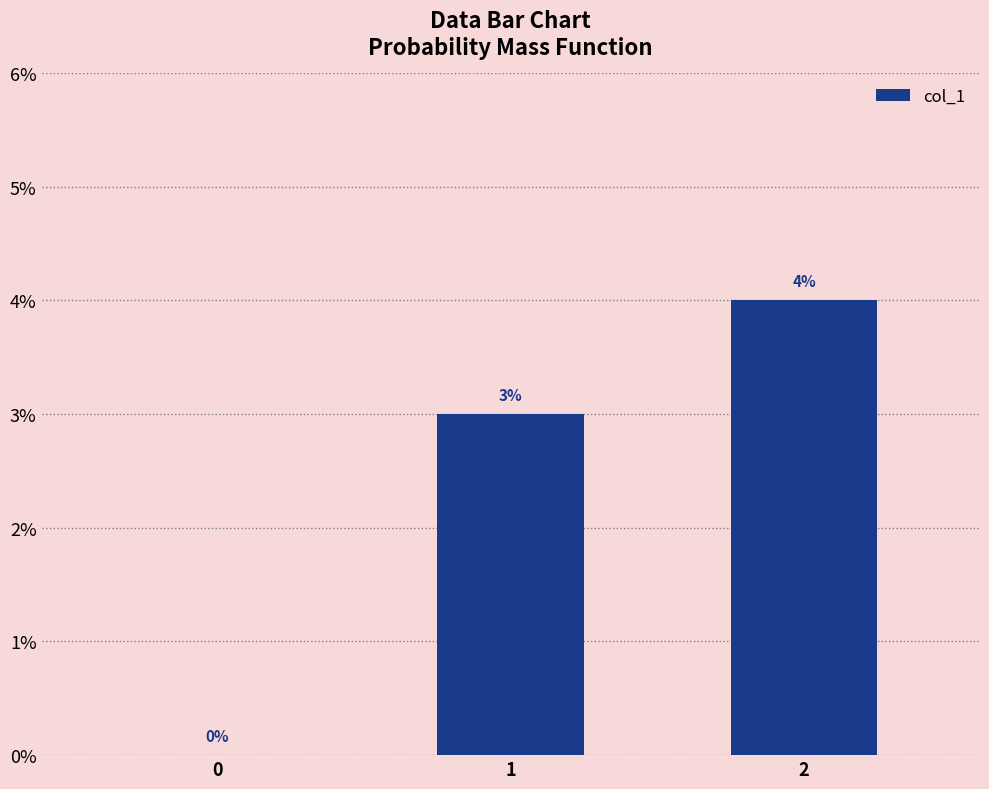

The chart shows a value of 0.0 at 2. True or false?

False